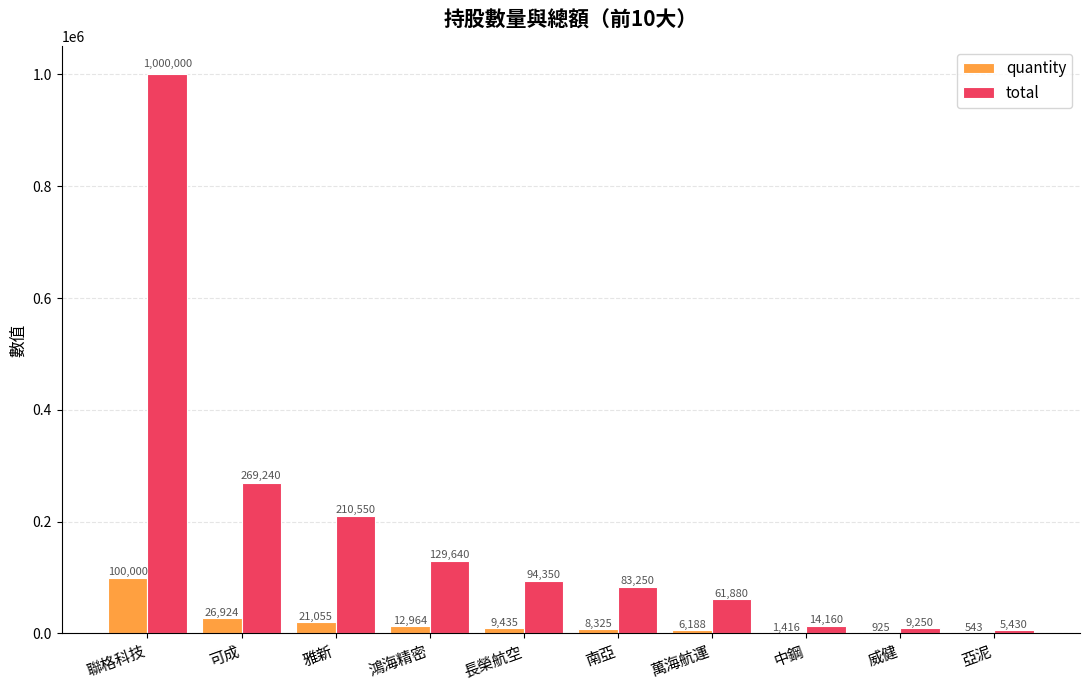

The value of total at 雅新 is 106364. True or false?

False